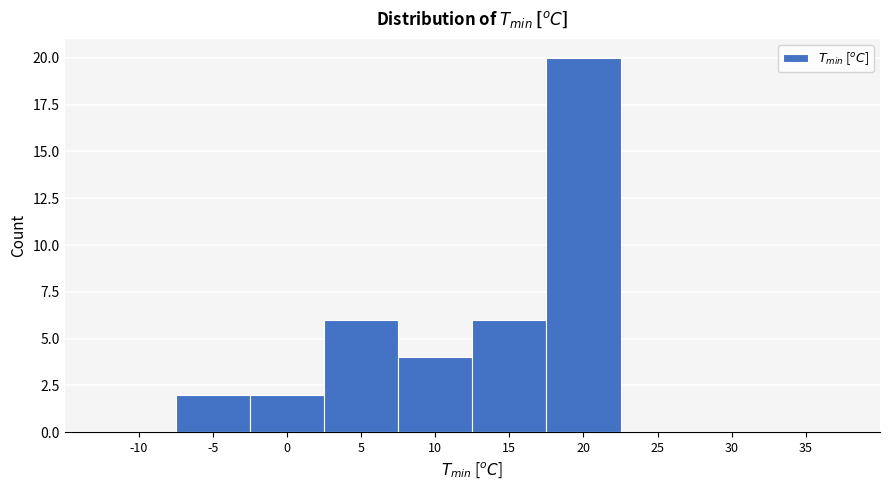

Reading right to left, list all the values displayed in this chart.

35=0	30=0	25=0	20=20	15=6	10=4	5=6	0=2	-5=2	-10=0